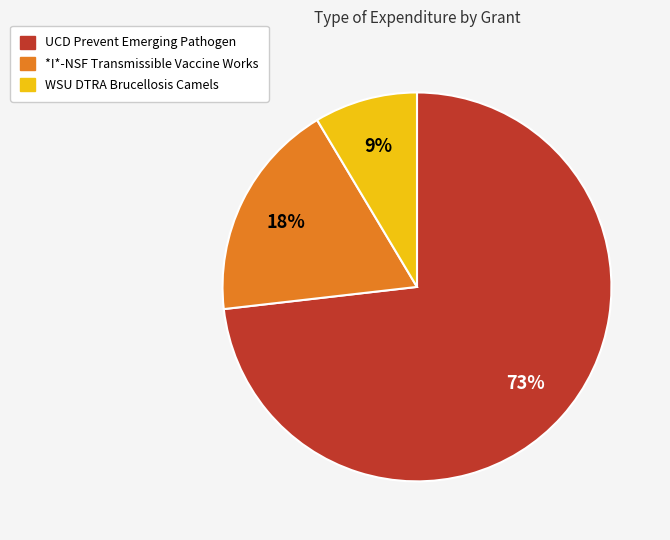

Which category has the smallest portion of the pie?

WSU DTRA Brucellosis Camels